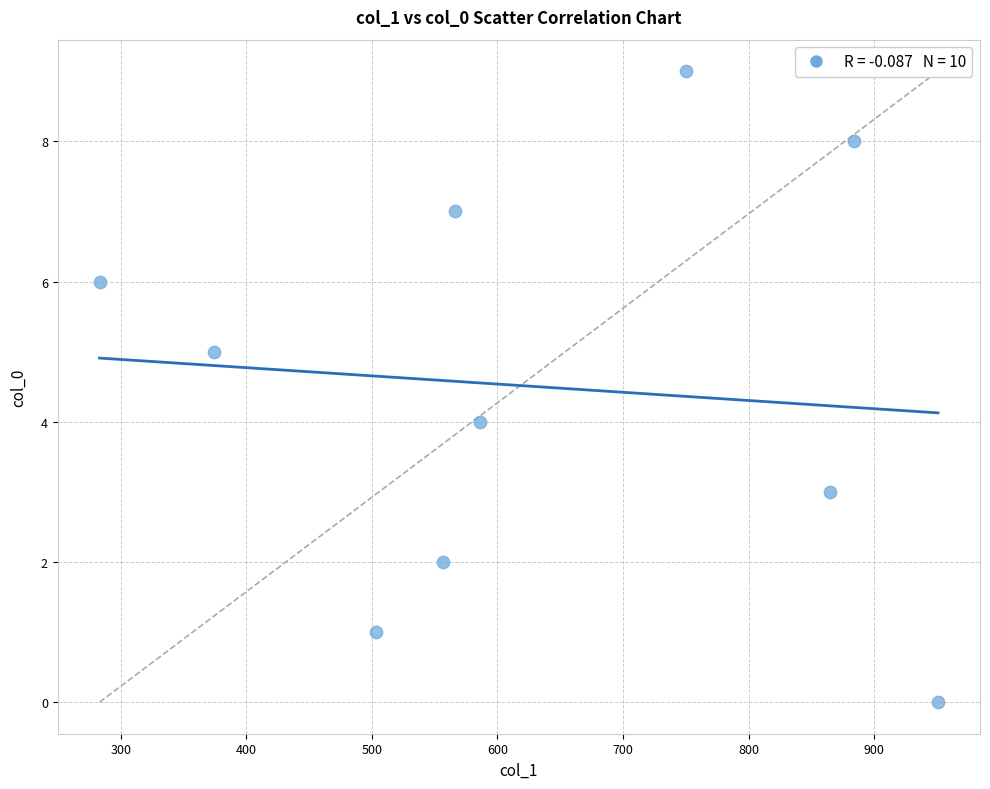

What is the range of X values (max minus min)?

668